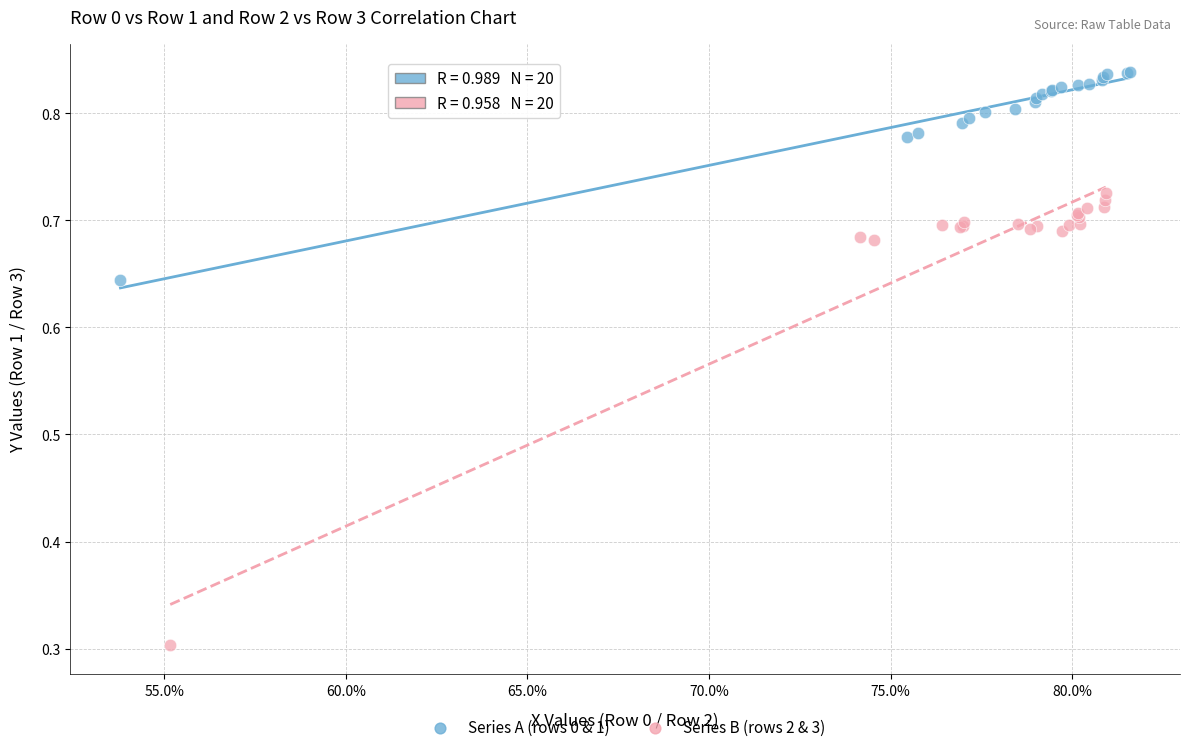

Which series reaches the minimum Y coordinate?

Series B (rows 2 & 3)